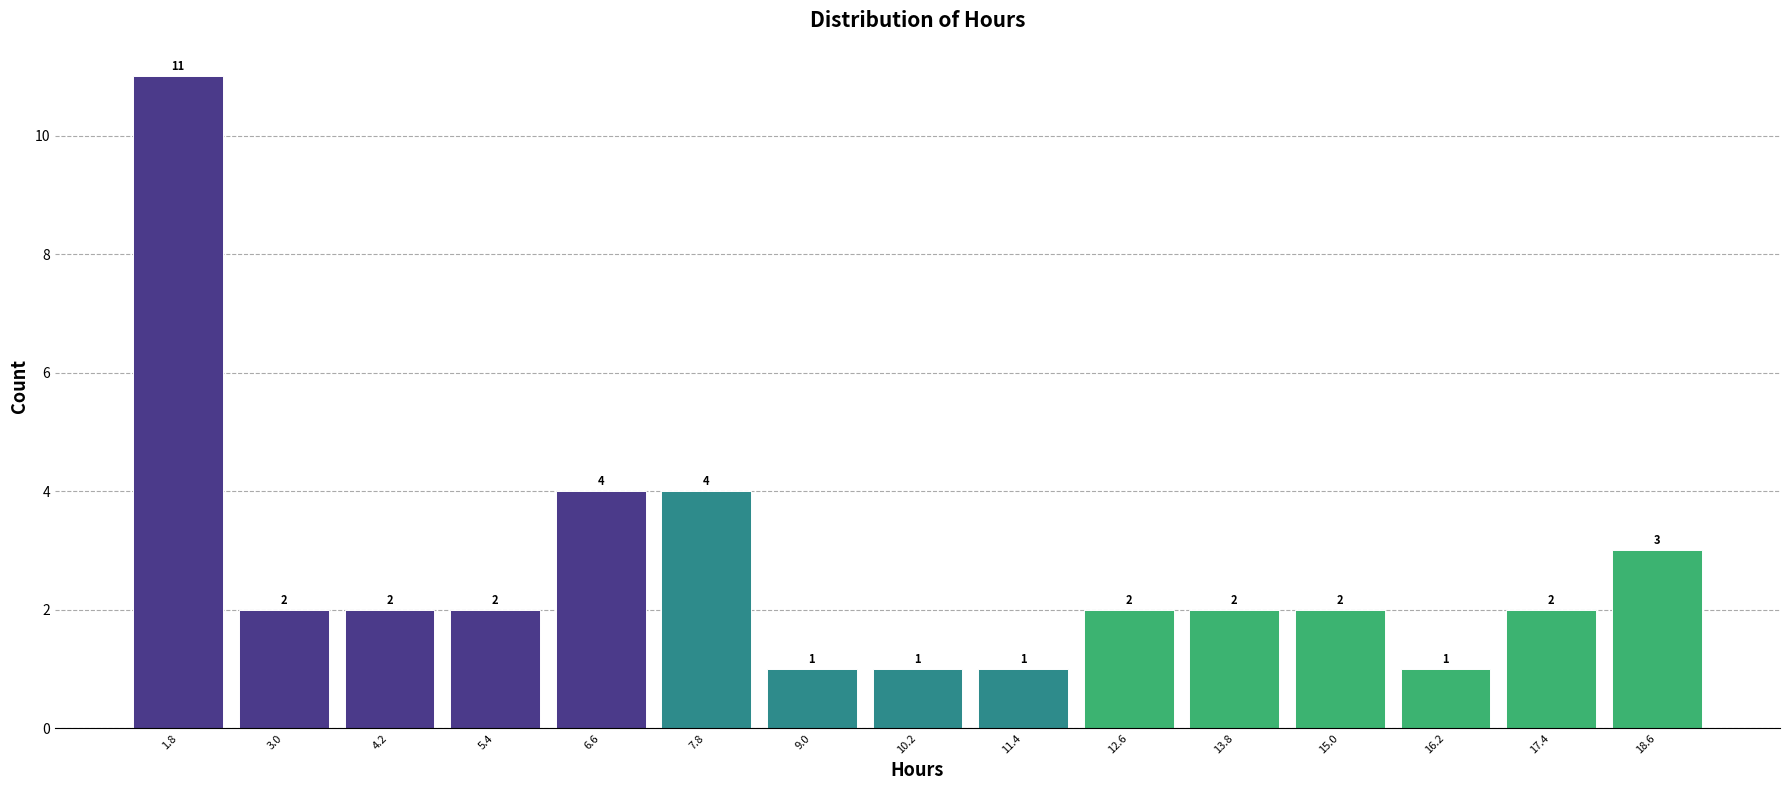

What is the height of the bar covering 4.8 to 6.0 on the x-axis? The bar edges are not printed on the chart, so give them approximately, as read against the axis.

2